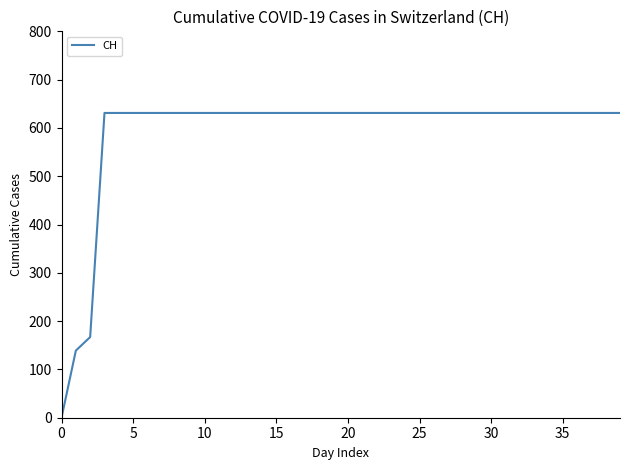

What is the greatest value displayed?

631